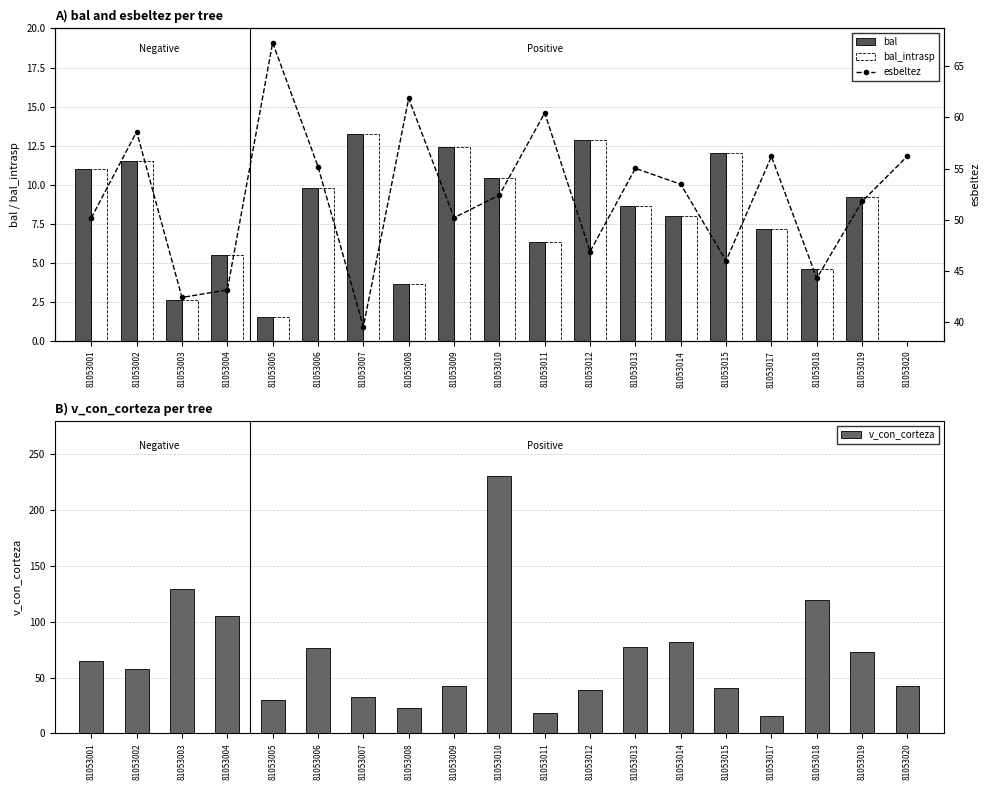

What is the total value across all series at 81053003?

177.5